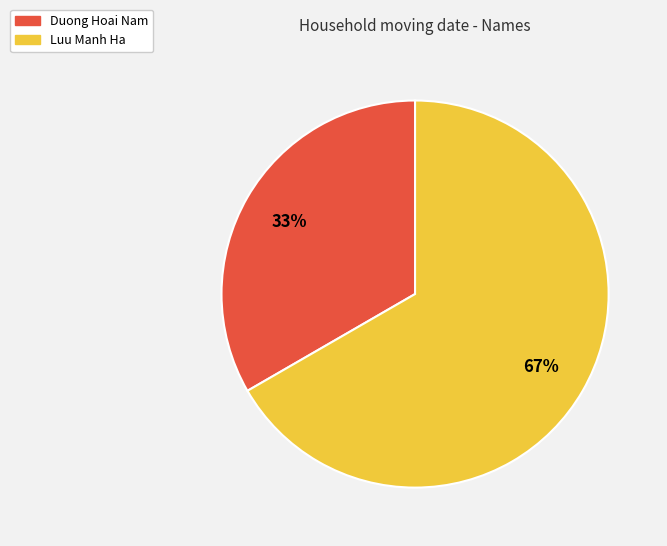

Count the number of slices in the pie.

2